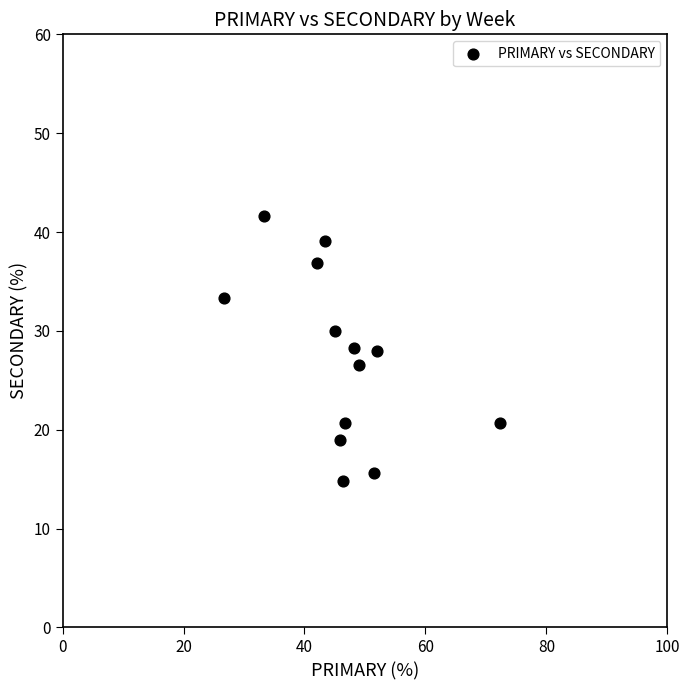

What is the range of Y values (max minus min)?

26.9